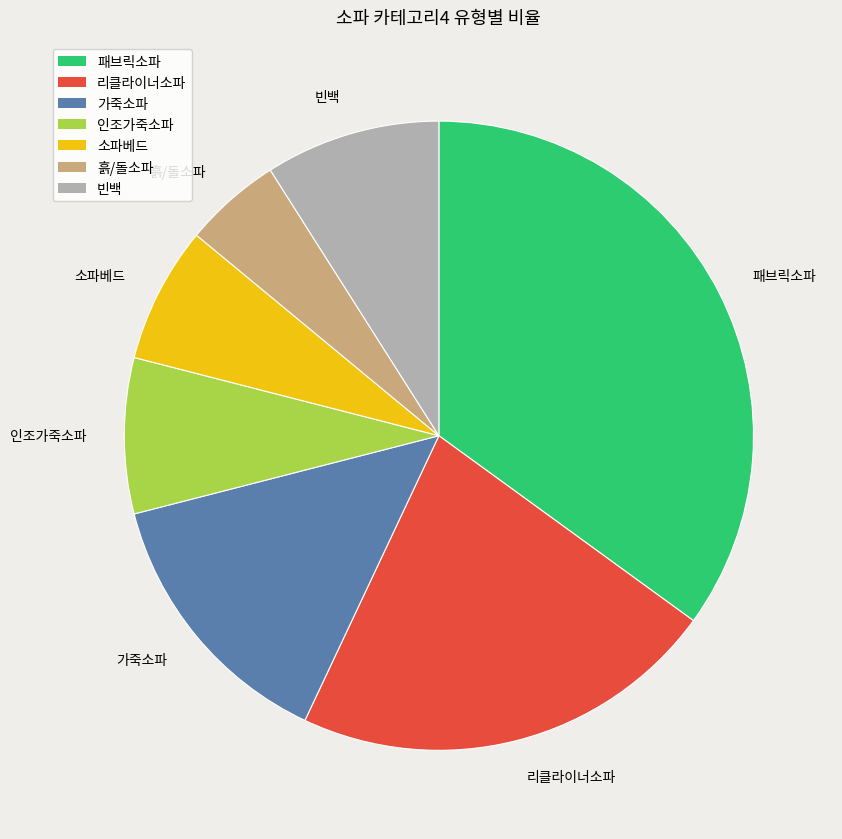

Which slice is the smallest?

흙/돌소파